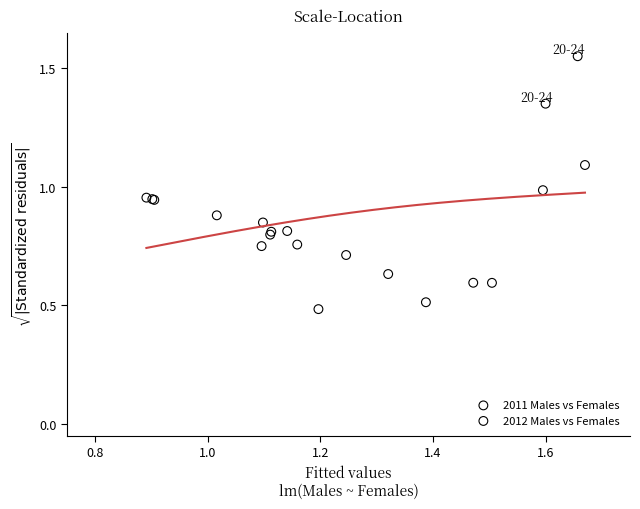

Which series contains the highest Y value?

2011 Males vs Females